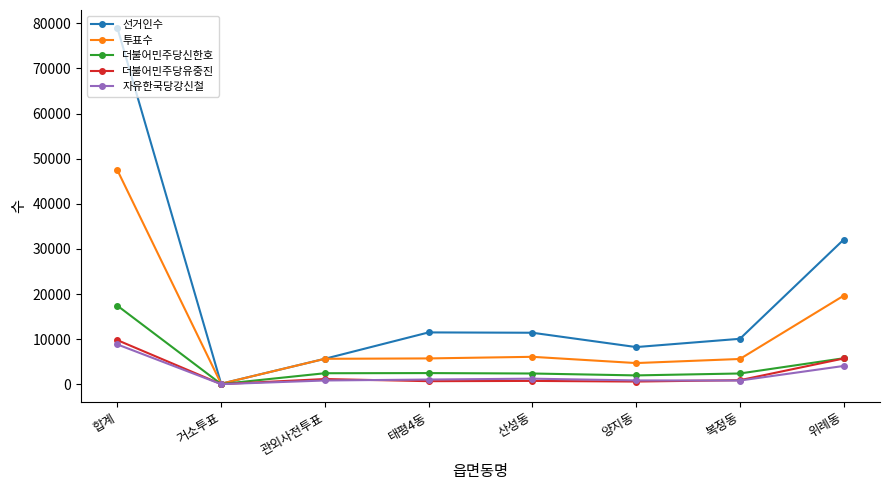

Between 복정동 and 위례동, which series saw the biggest shift?

선거인수